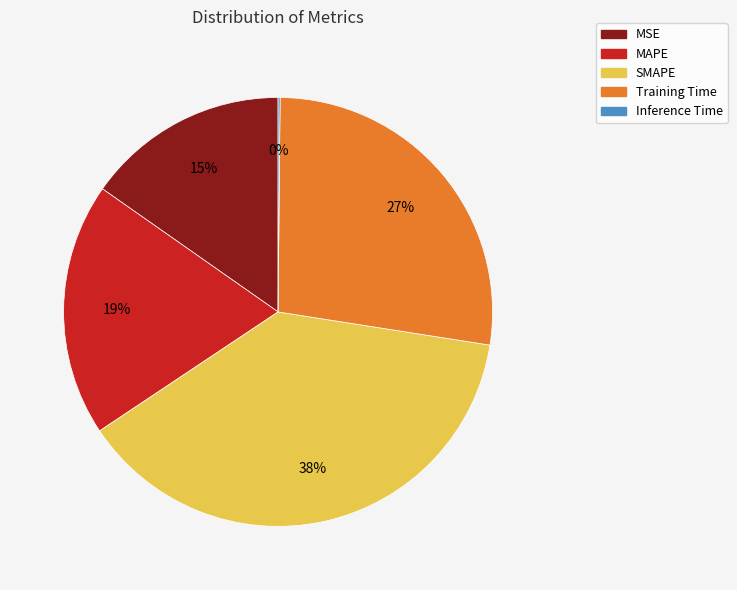

Do MAPE and SMAPE together represent more than half of the pie?

Yes